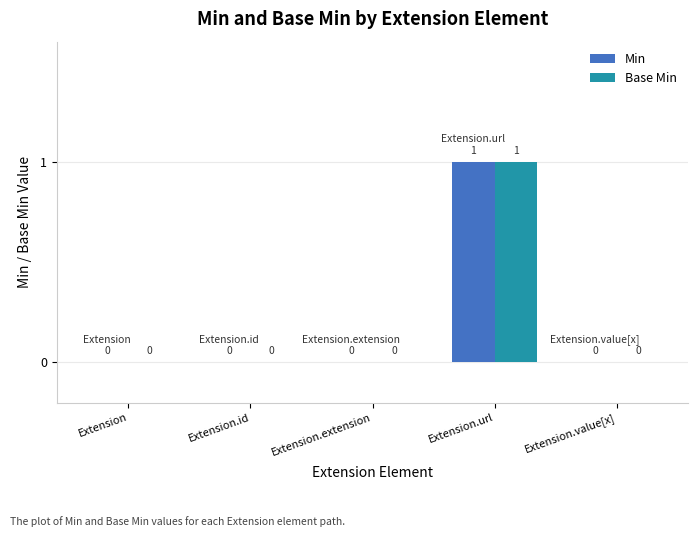

Does the chart contain stacked bars?

No